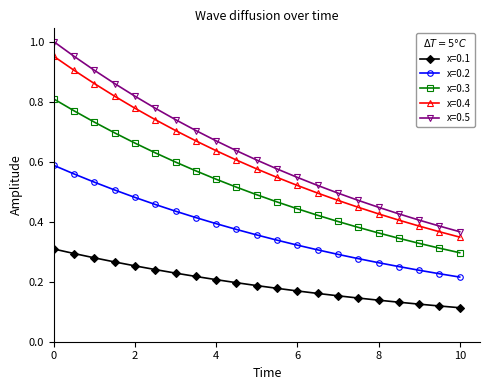

At how many categories does at least one series exceed 0?

21